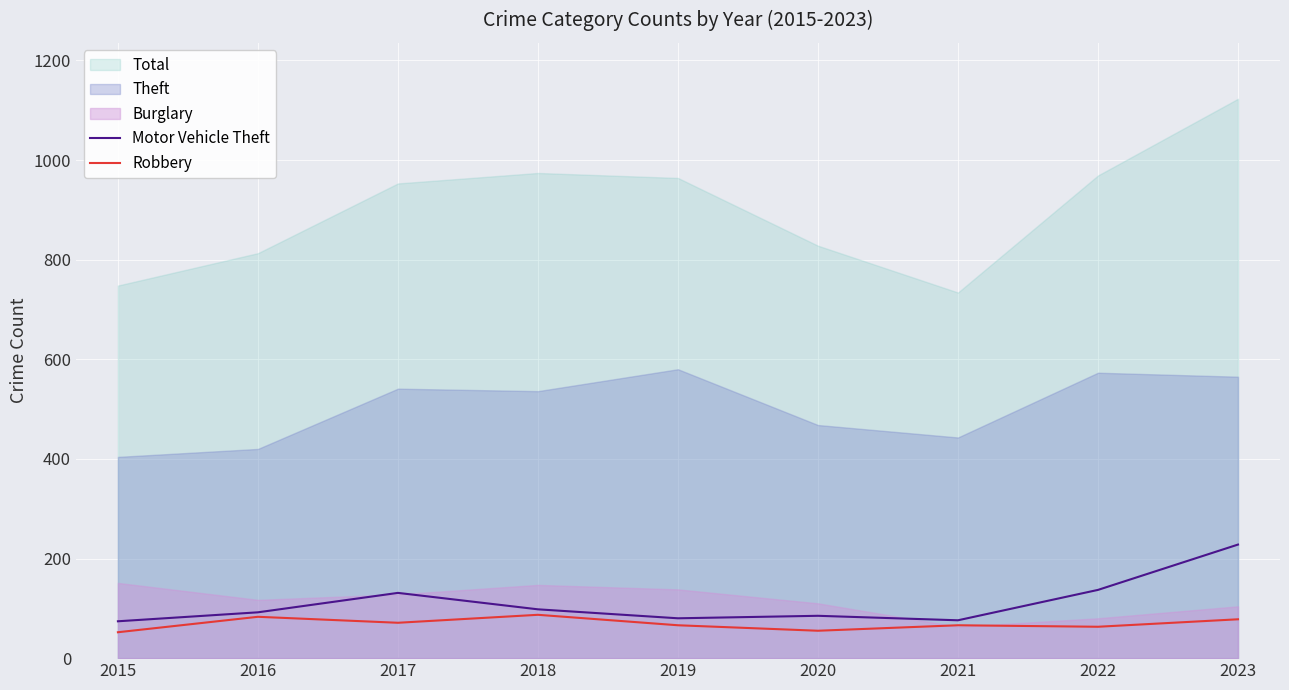

What is the minimum value for Robbery?

52